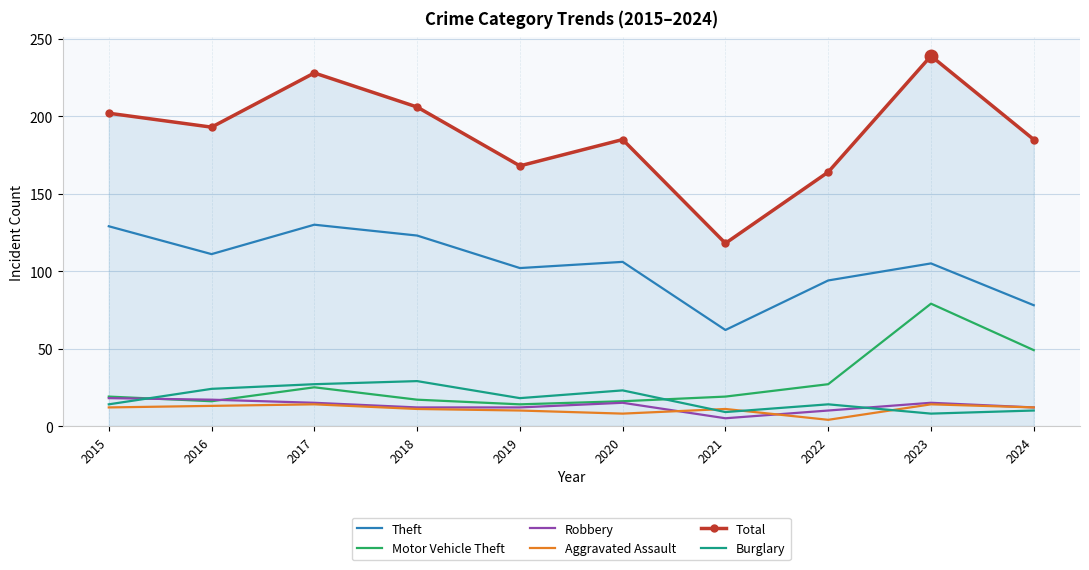

How many Robbery values are between 12 and 15?

6